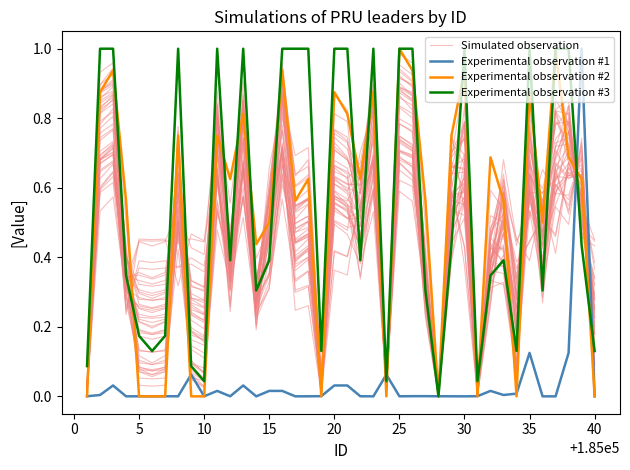

Does the chart display data point markers on the line(s)?

No